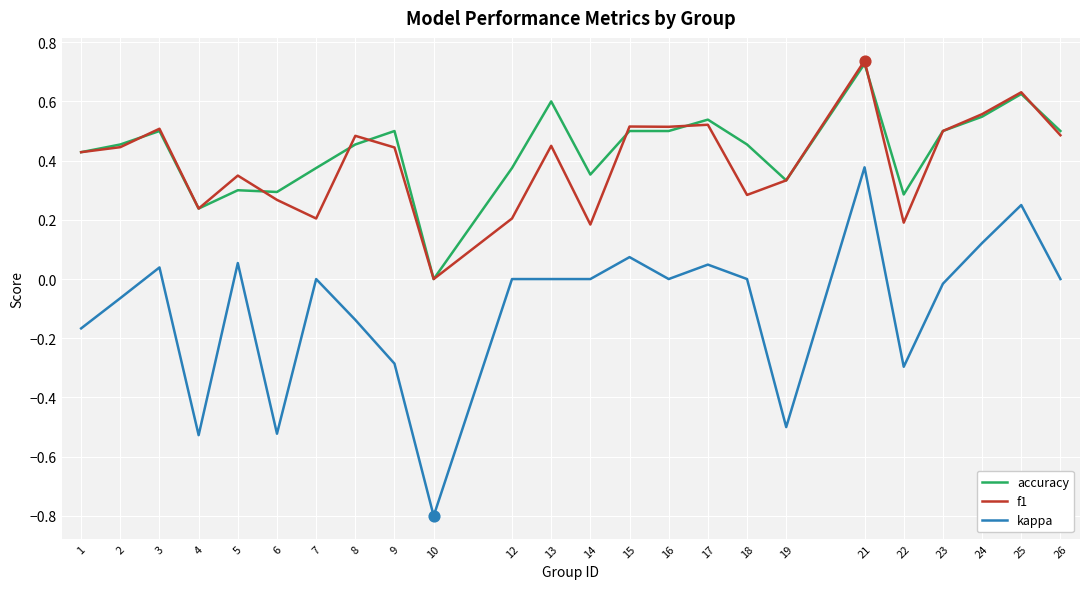

Which series has the largest range (max minus min)?

kappa